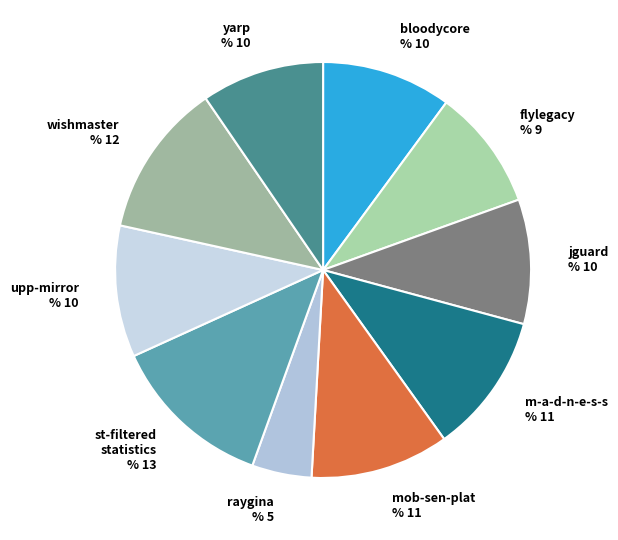

How many slices are in this pie chart?

10